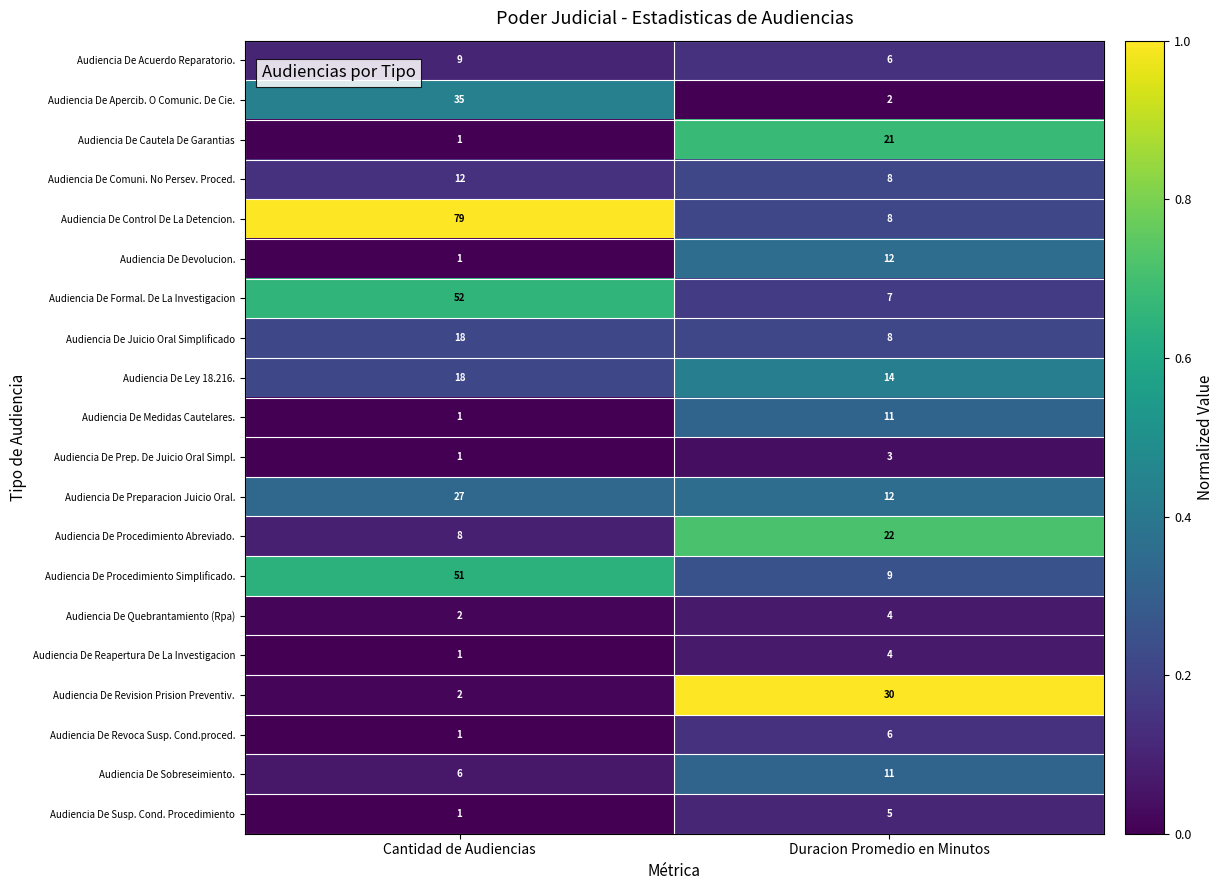

Read the Audiencia De Juicio Oral Simplificado value at Cantidad de Audiencias, to the nearest 5.

20